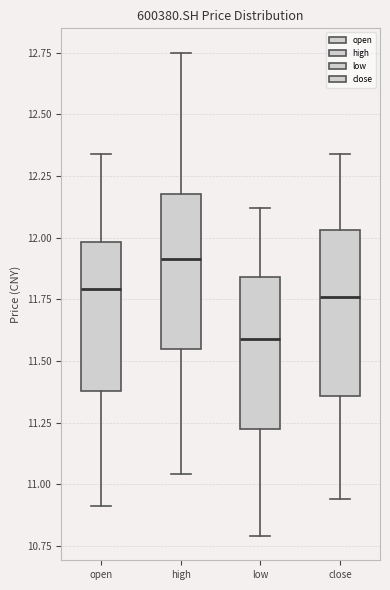

Which box's median line is the lowest?

low